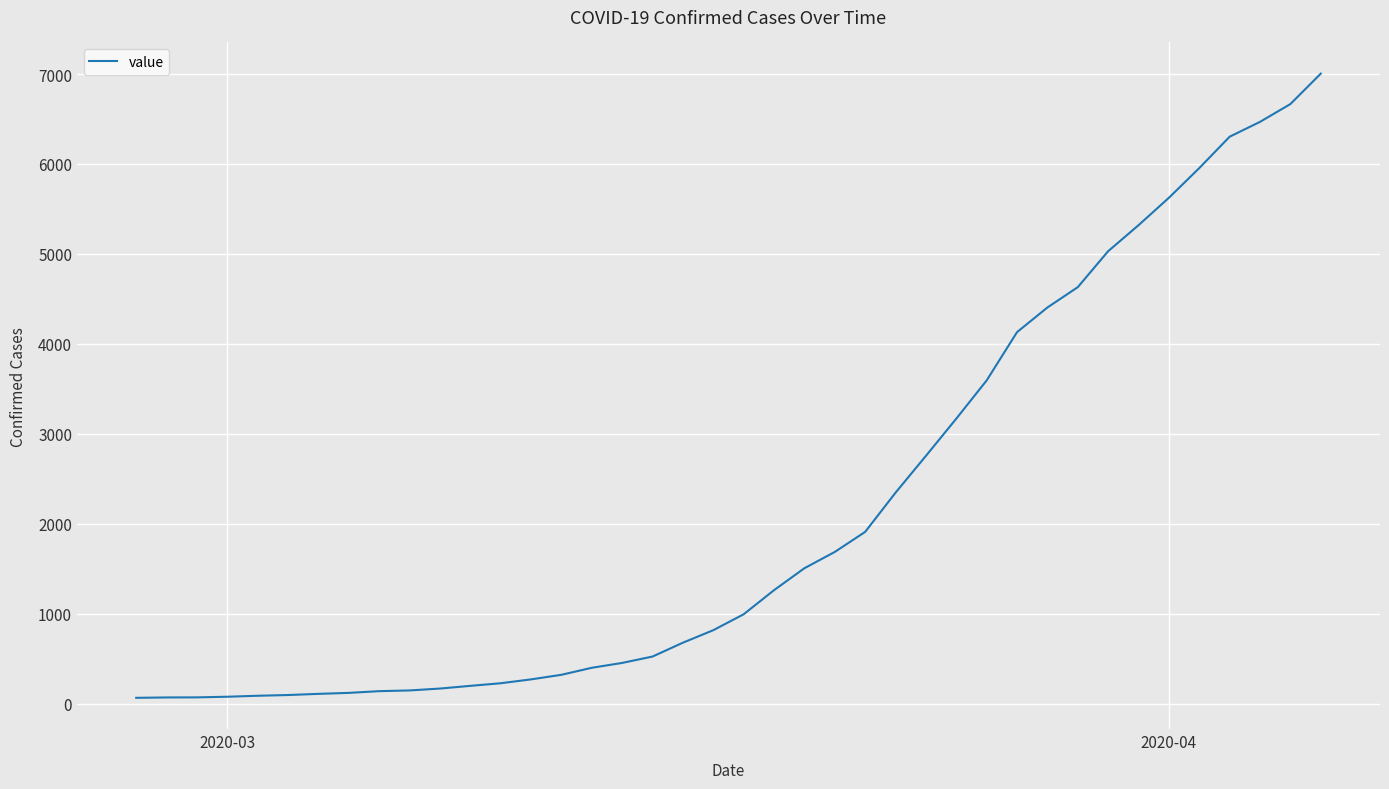

What is the difference between the maximum and minimum values?

6940